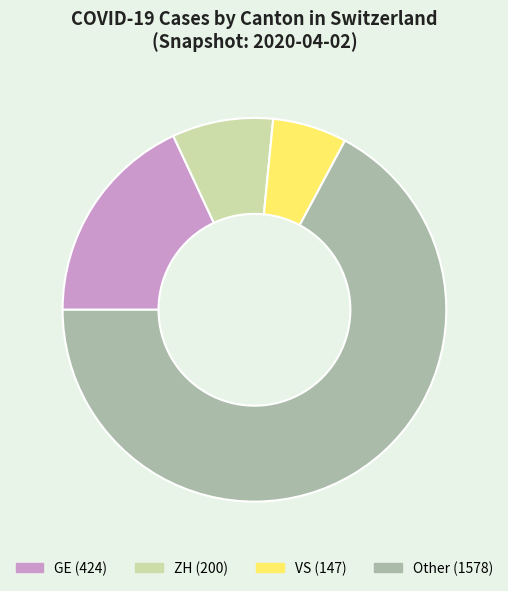

Does any single category account for the majority?

Yes